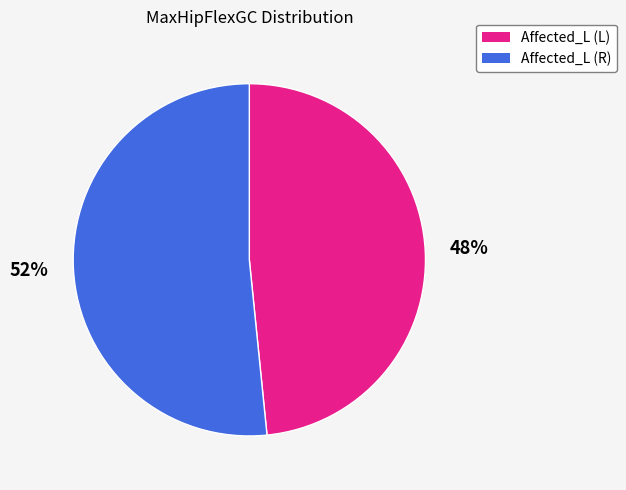

Which category accounts for the majority?

Affected_L (R)